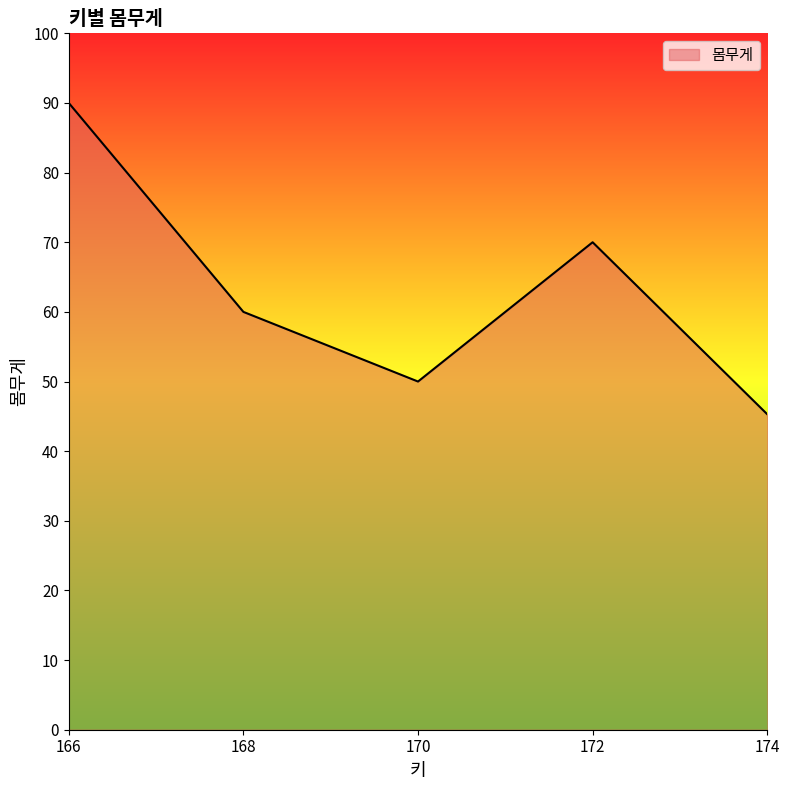

Reading left to right, extract all data points from this chart.

90.0	60.0	50.0	70.0	45.3